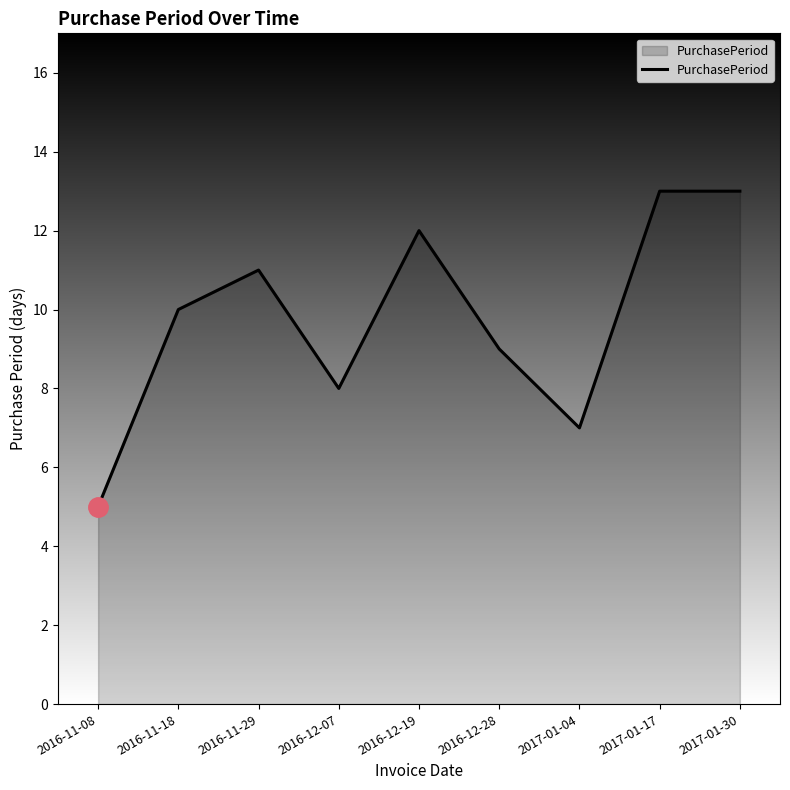

Which category has the lowest value across all series?

2016-11-08